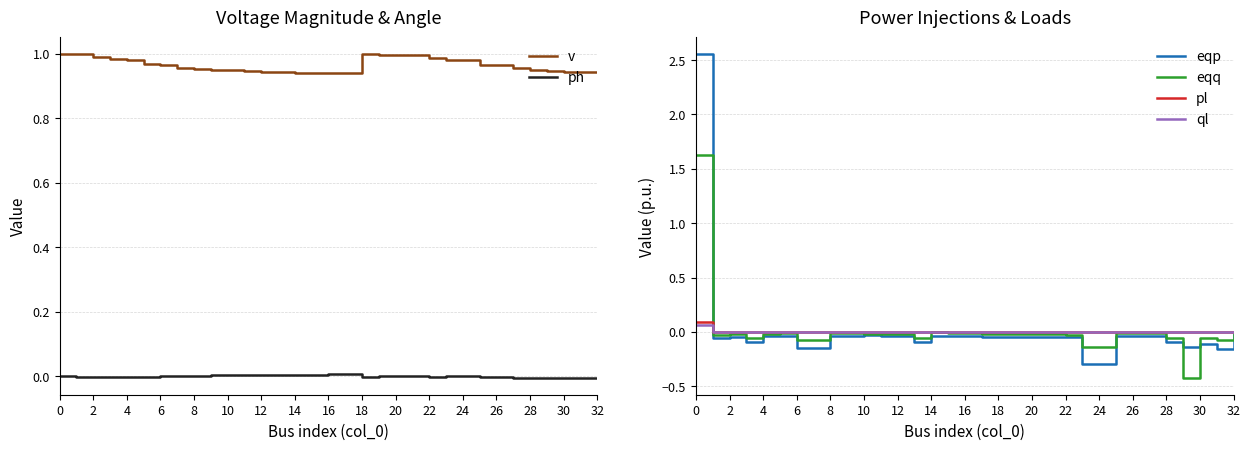

Which series ends up on top after the final intersection of eqq and eqp?

eqq